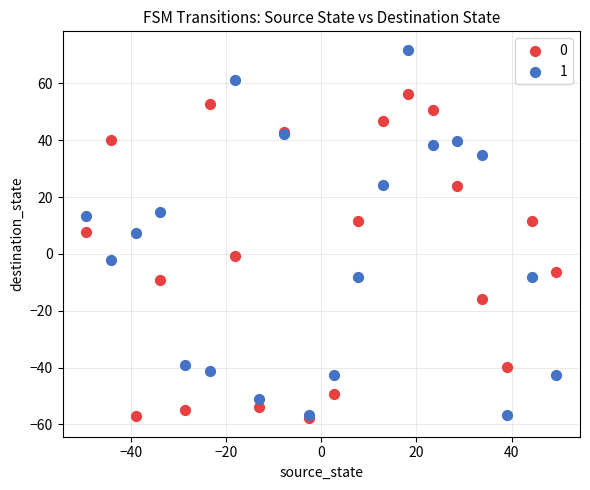

Which series contains the highest Y value?

1